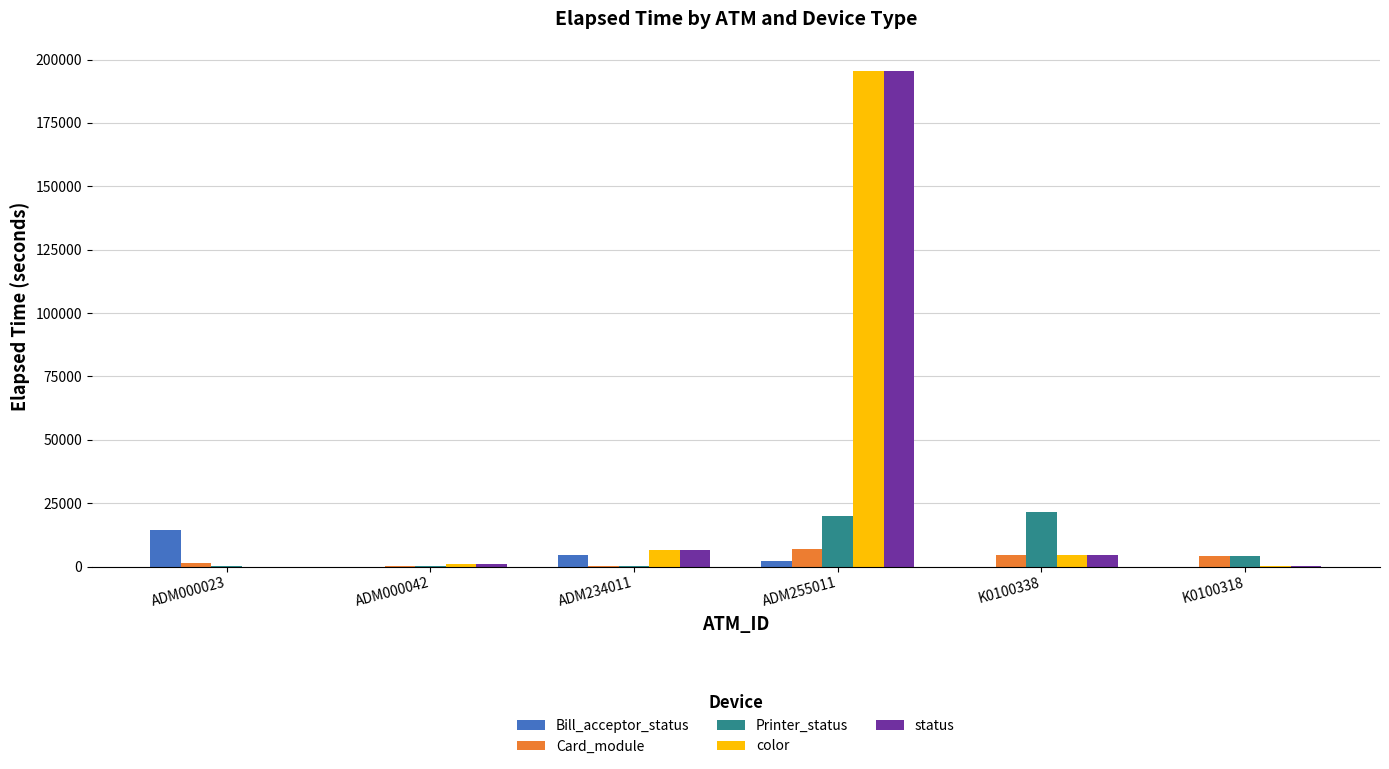

Which category has the highest value in the status series?

ADM255011